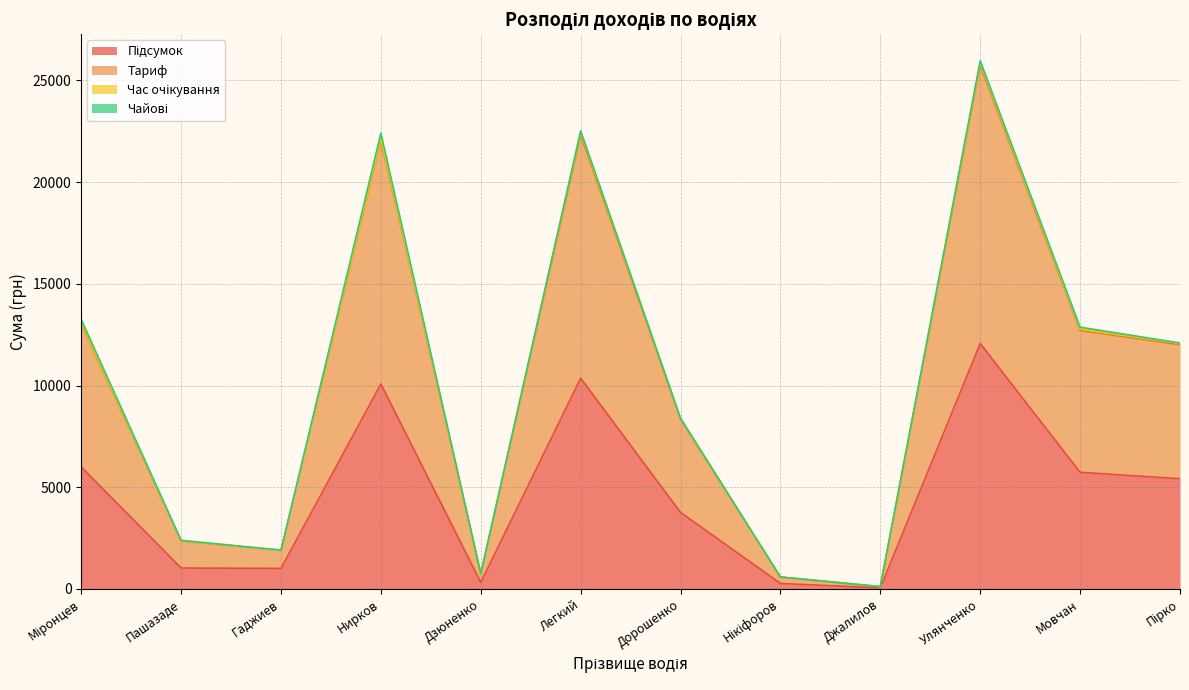

What is the value of the Підсумок point at the 8th from the left?

269.1